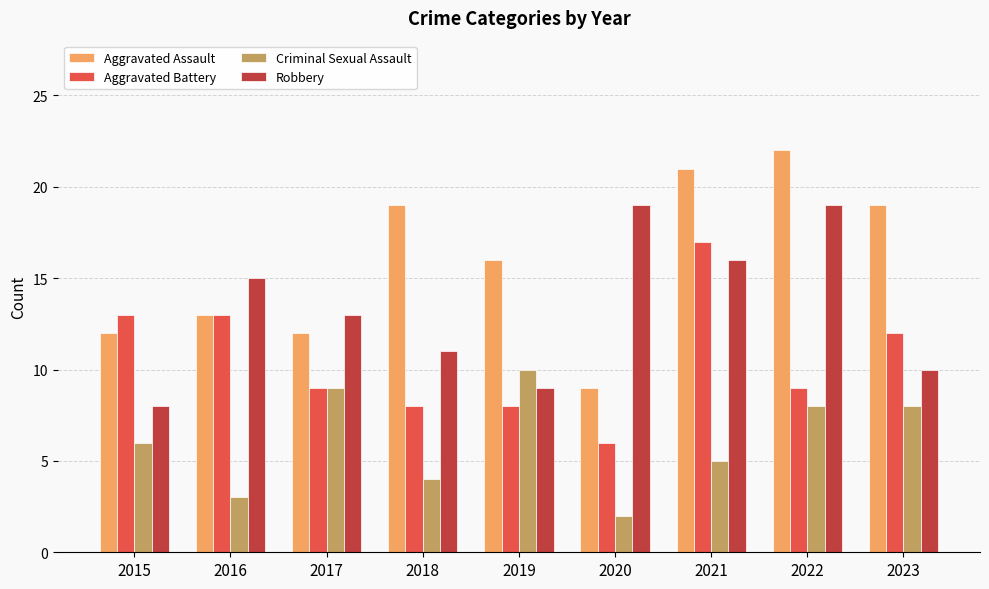

List the series in order of their peak value, lowest first.

Criminal Sexual Assault, Aggravated Battery, Robbery, Aggravated Assault